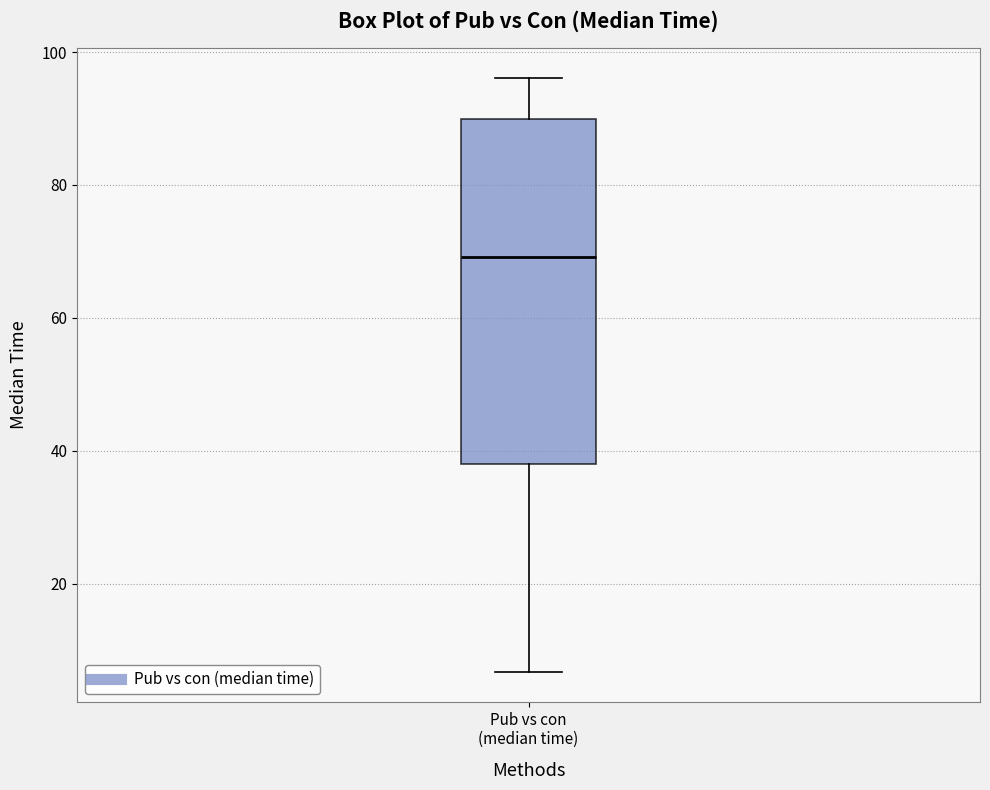

Read this box plot against the y-axis: the position of the median line, the range covered by the box, and the ends of both whiskers. The values are not printed on the chart, so give them approximately, as read against the axis.

median 70, box 38 to 90, whiskers 6 to 96